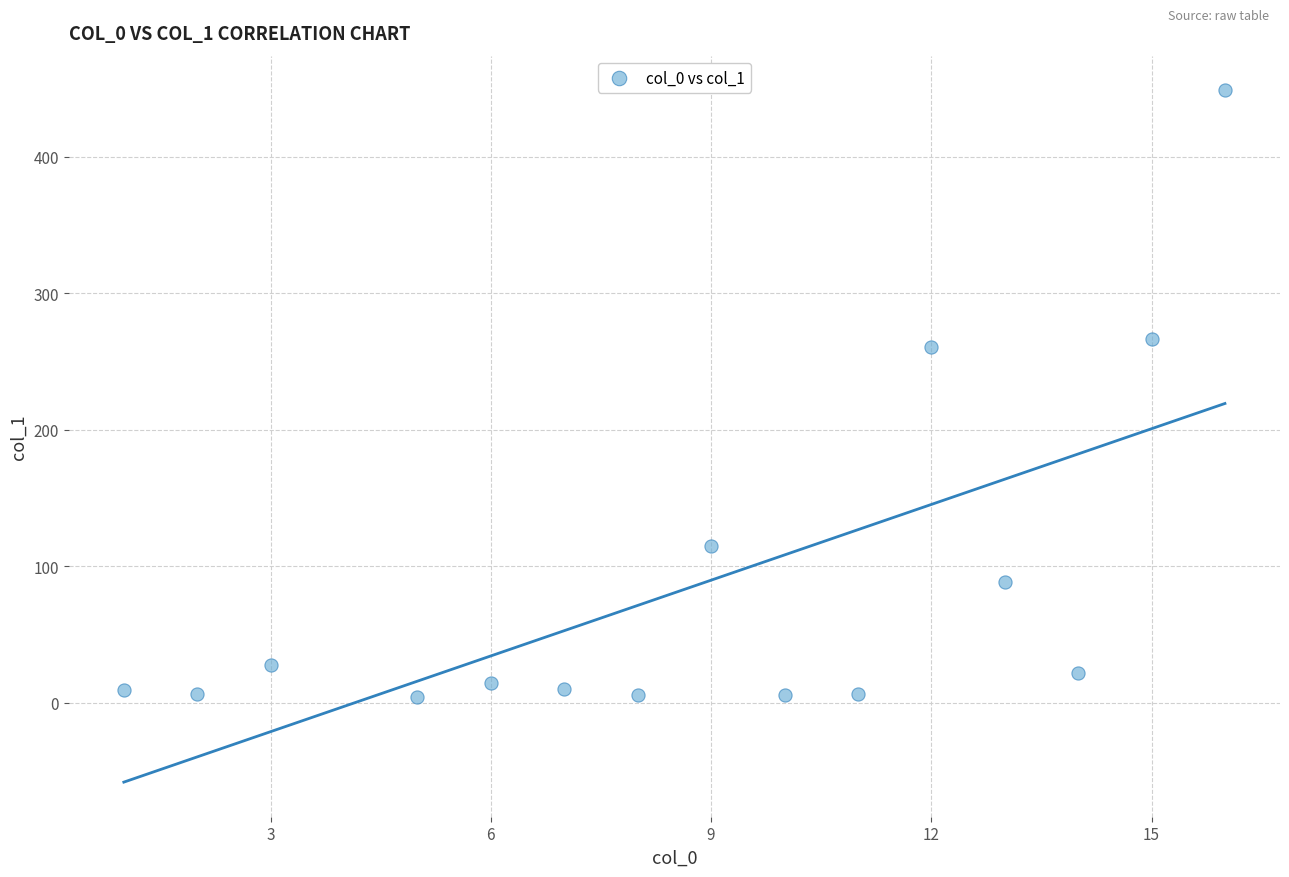

What Y value in the scatter plot is closest to 226?

260.5